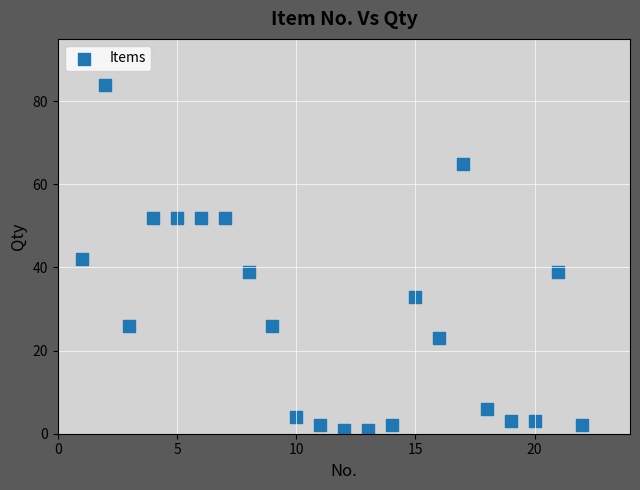

What is the range of Y values (max minus min)?

83